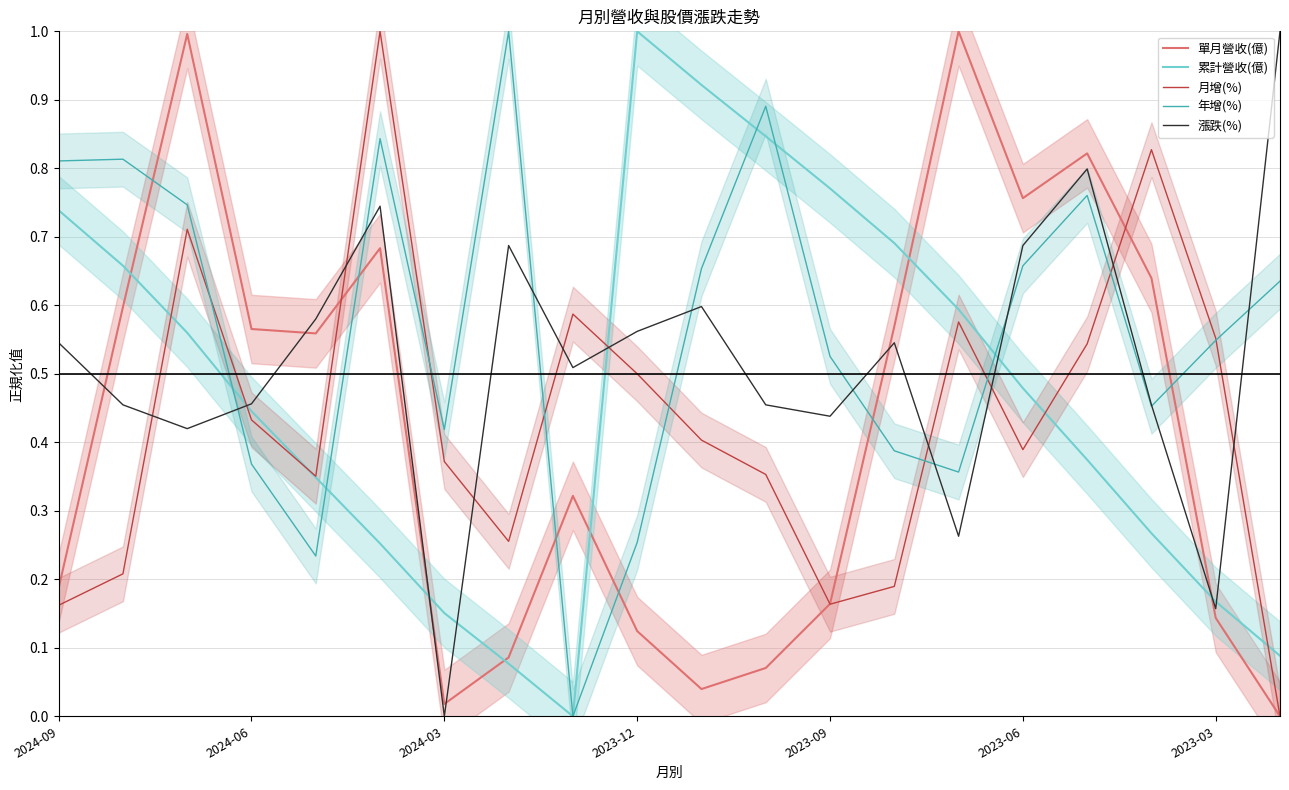

At which label does 漲跌(%) reach its minimum?

2024-03